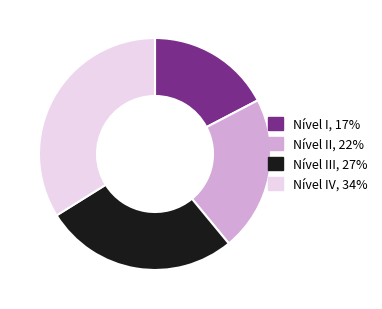

Is Nível IV, 34% the majority of the pie?

No